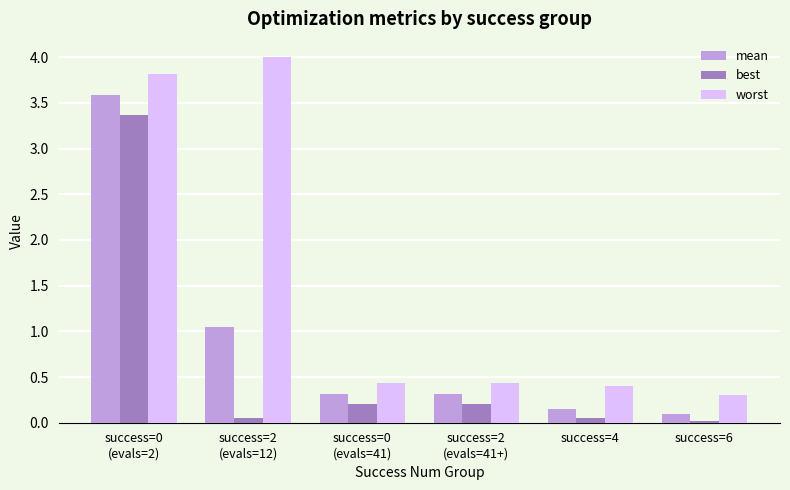

The mean series shows 0.1 at success=6. True or false?

True